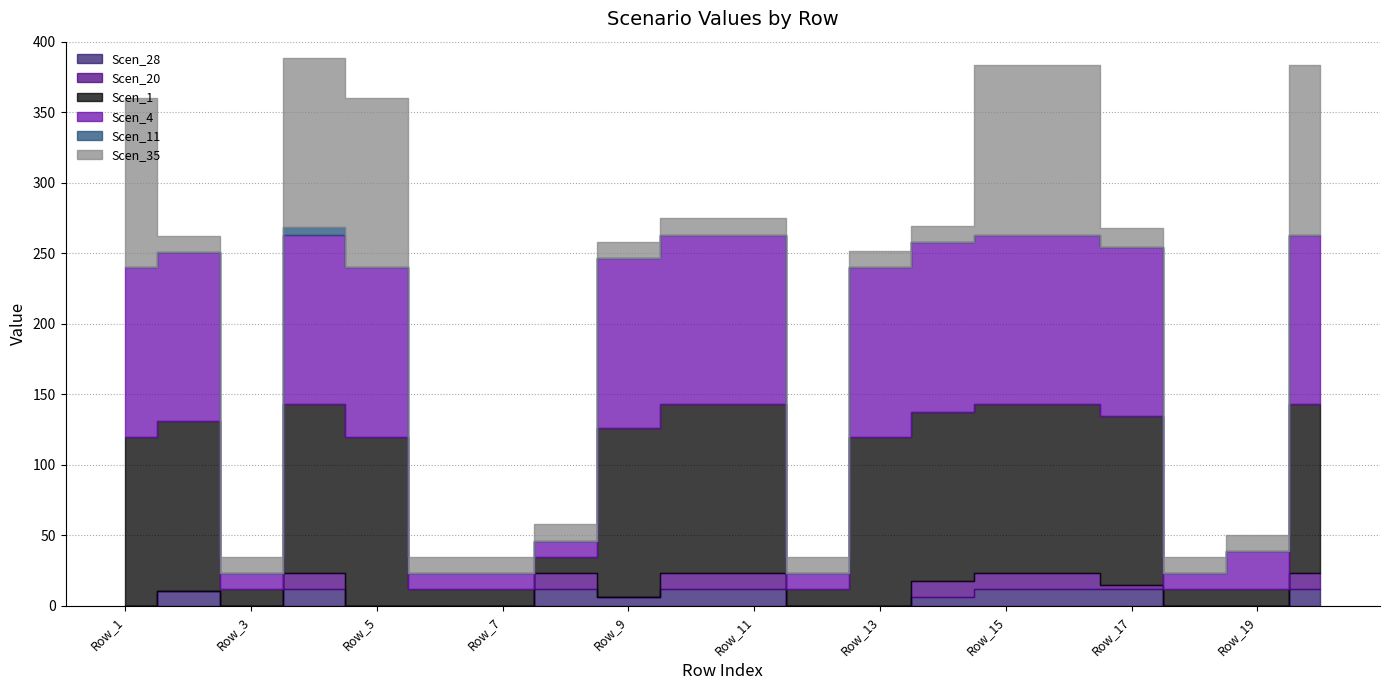

Is it true that Scen_20 equals 0.0 at Row_6?

True